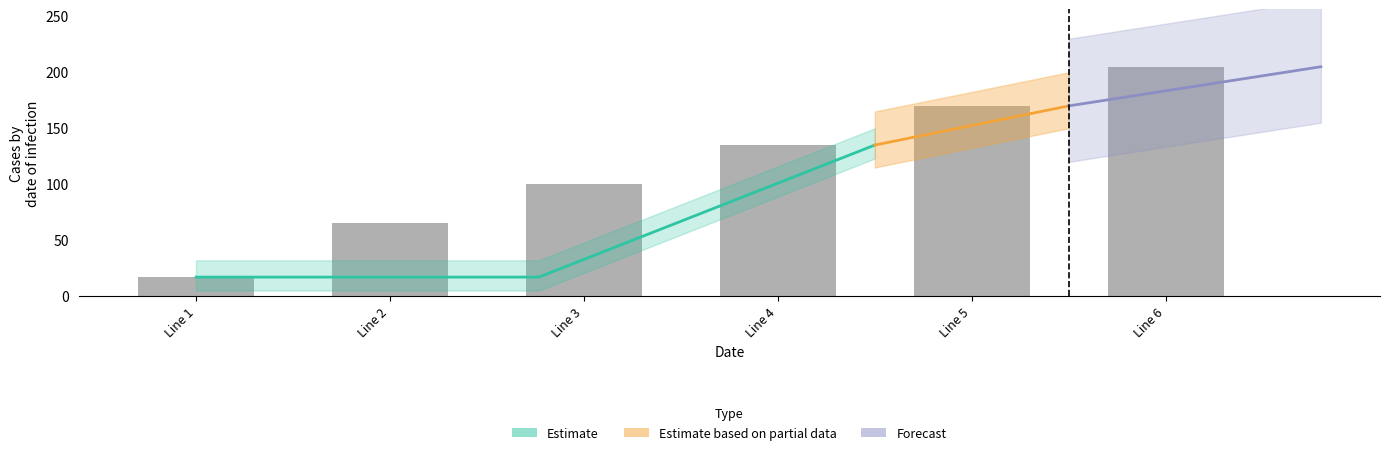

Rank the categories by value from highest to lowest.

Line 6, Line 5, Line 4, Line 3, Line 2, Line 1